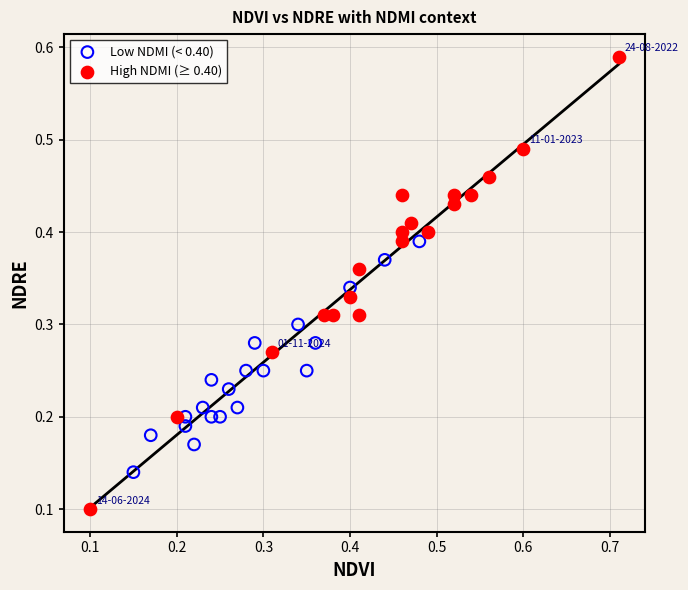

Which series has the widest spread of Y values?

High NDMI (≥ 0.40)